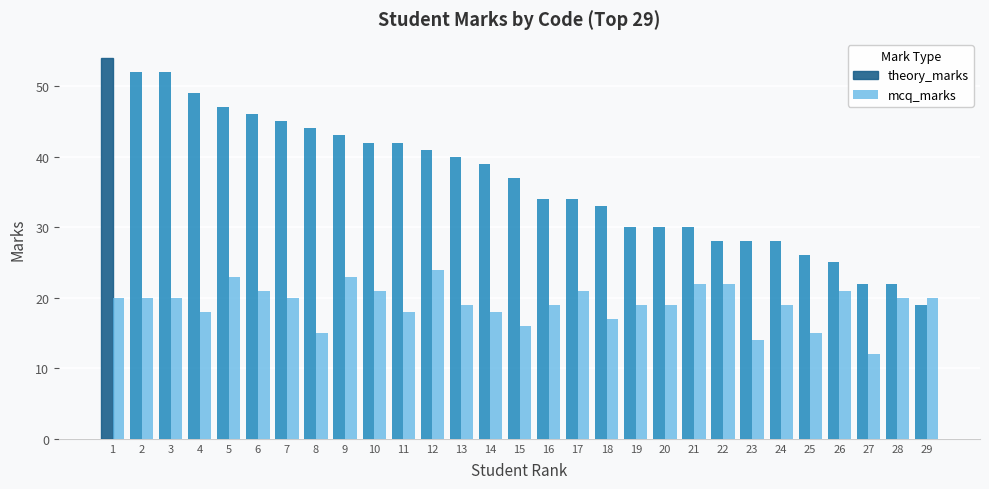

Which series has the largest total across all categories?

theory_marks